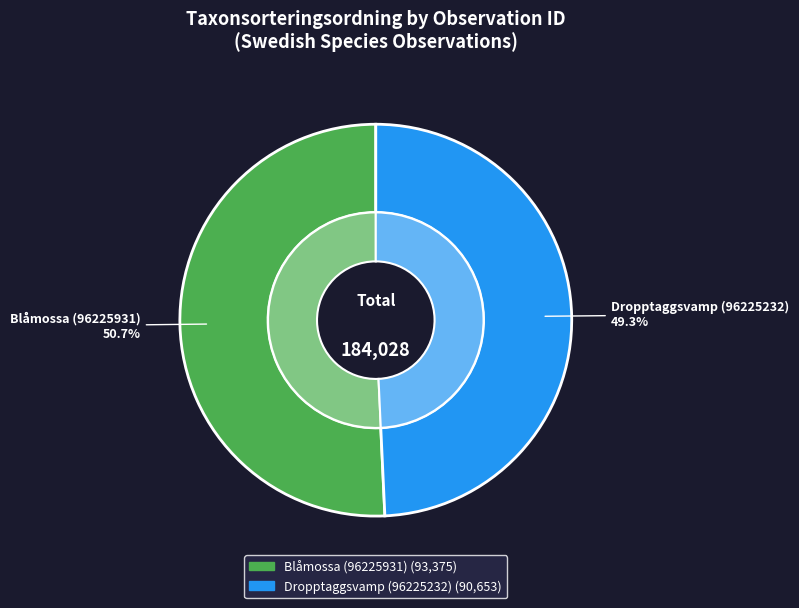

What is the majority slice?

Blåmossa (96225931)